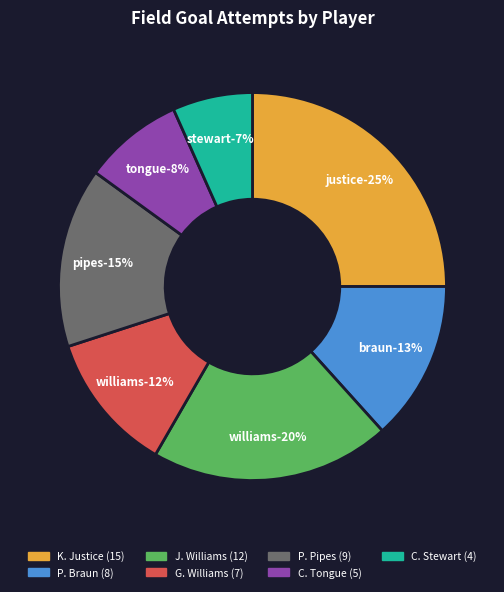

Does J. Williams account for over 50% of the chart?

No